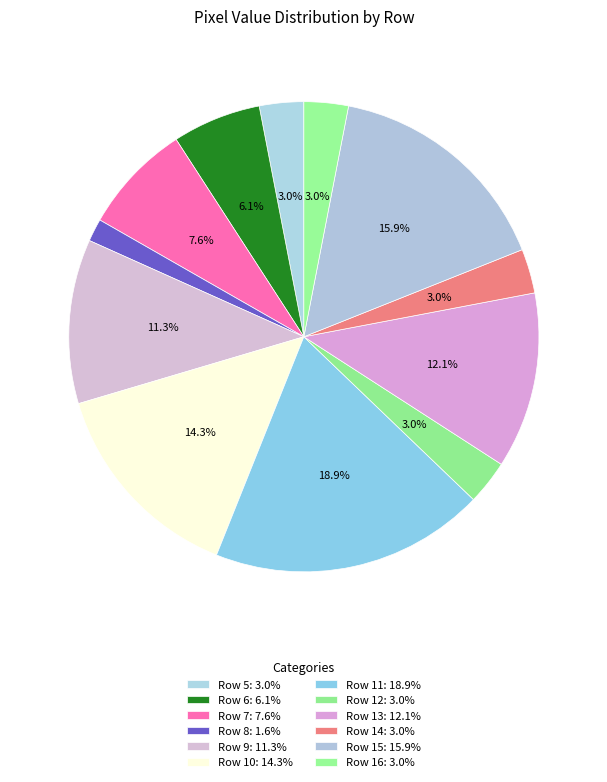

What is the change in value from Row 13 to Row 16?

-122